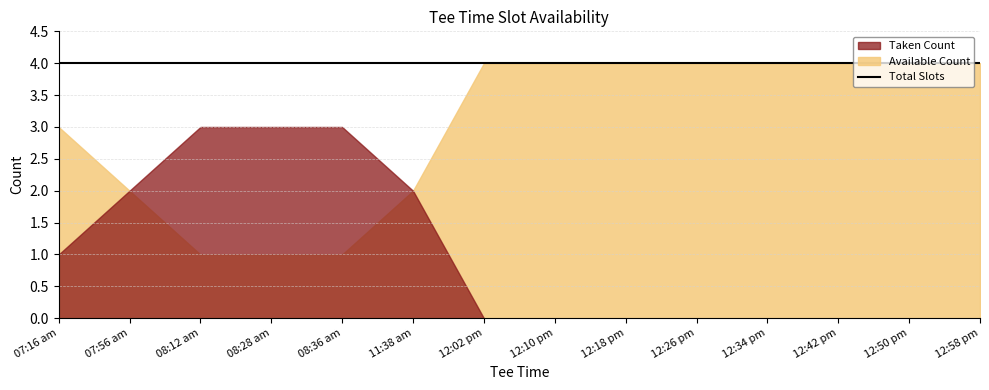

True or false: available_count has more than 0 interior local peaks.

False